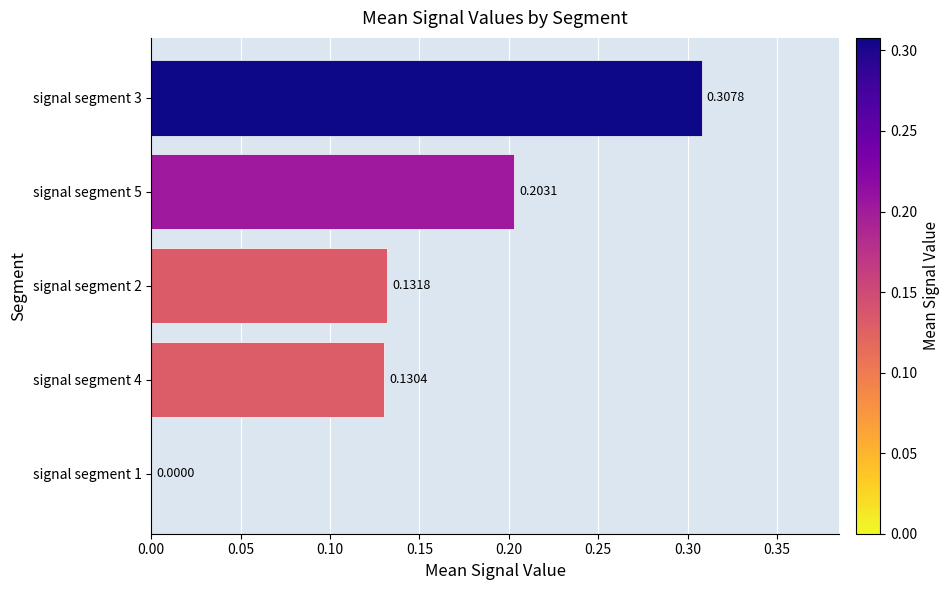

Count the values in the range 0 to 1.

5